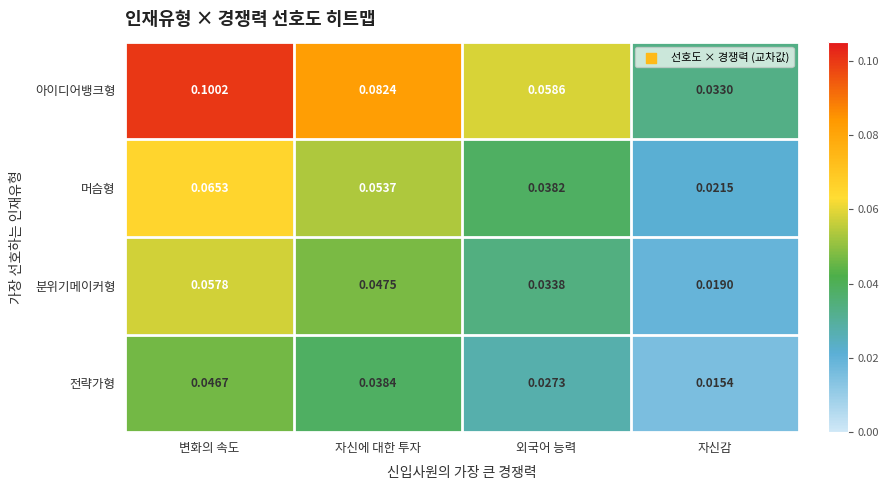

Rank the series at 변화의 속도 from highest to lowest value.

아이디어뱅크형, 머슴형, 분위기메이커형, 전략가형